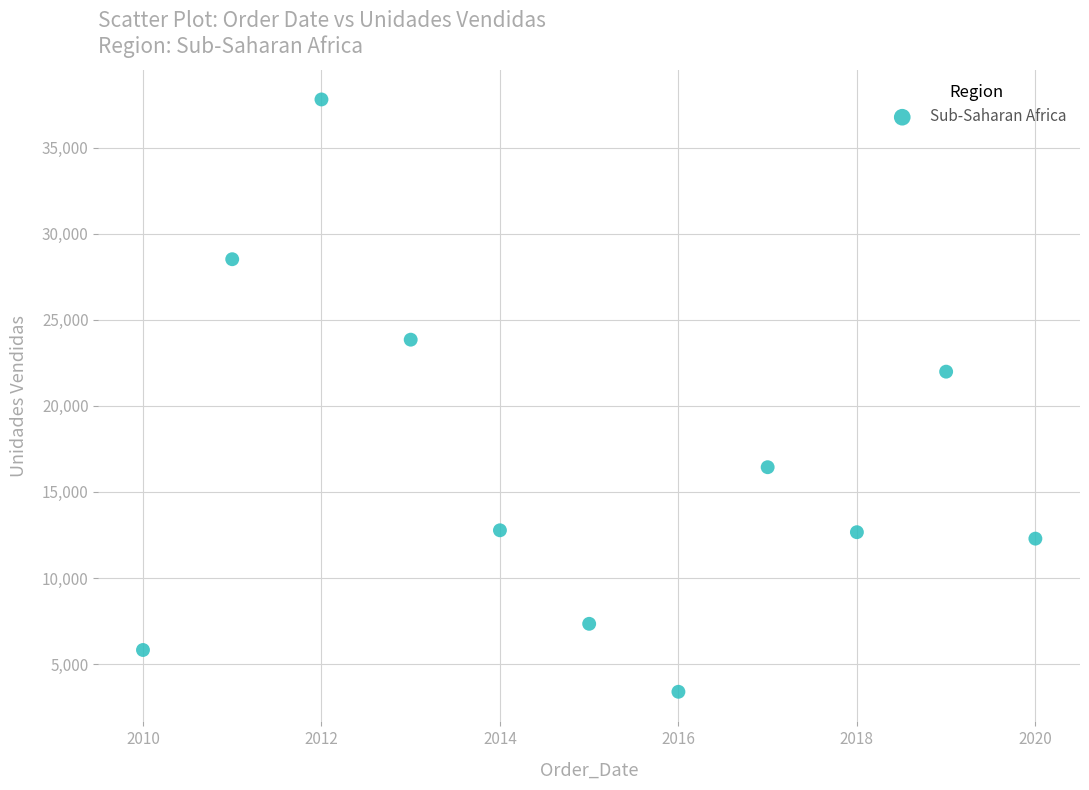

What is the range of X values (max minus min)?

10